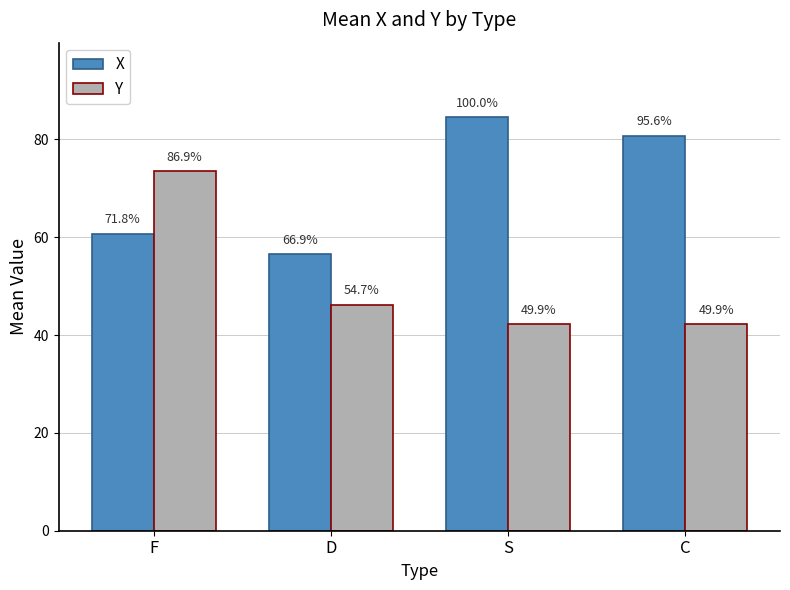

What is the sum of all Y values?

204.1